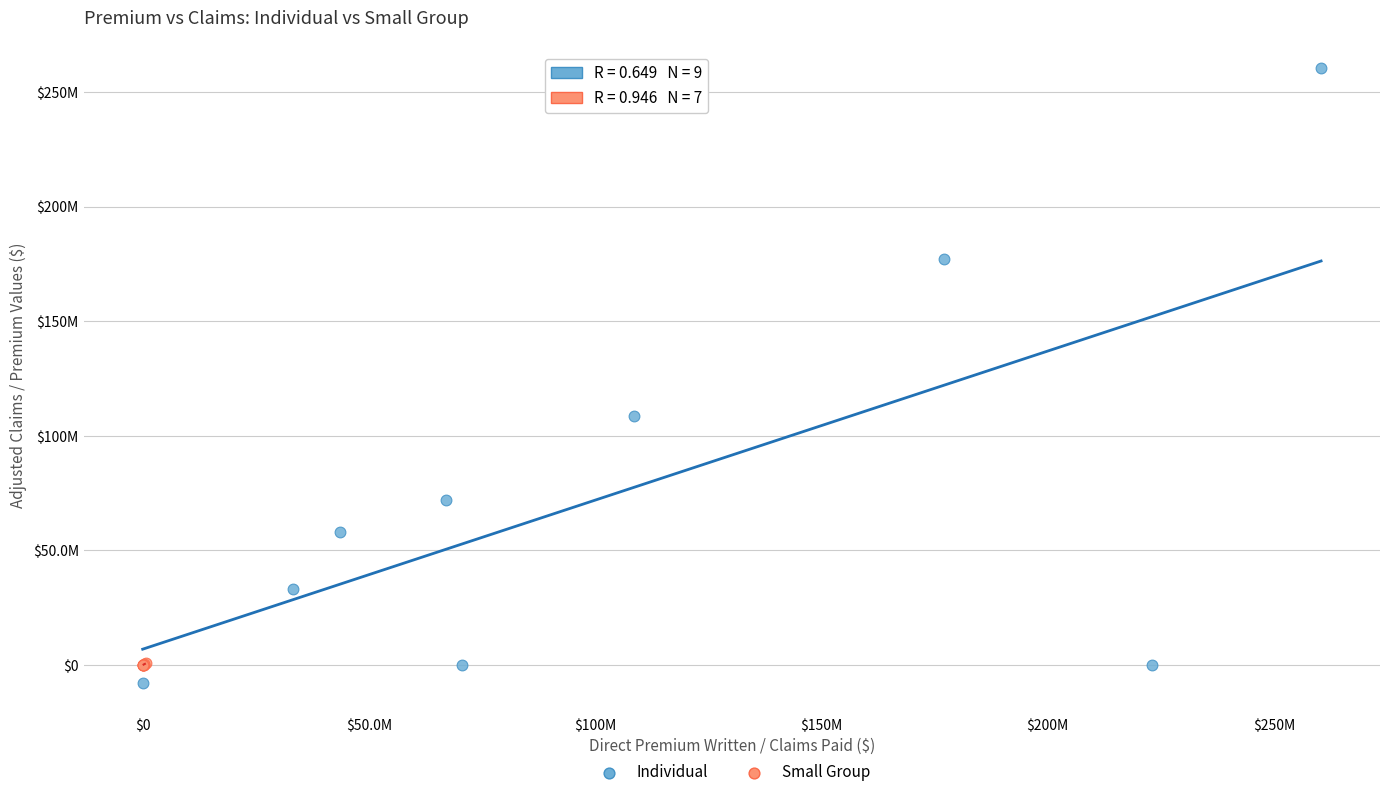

What are all the series names shown in the legend?

Individual, Small Group